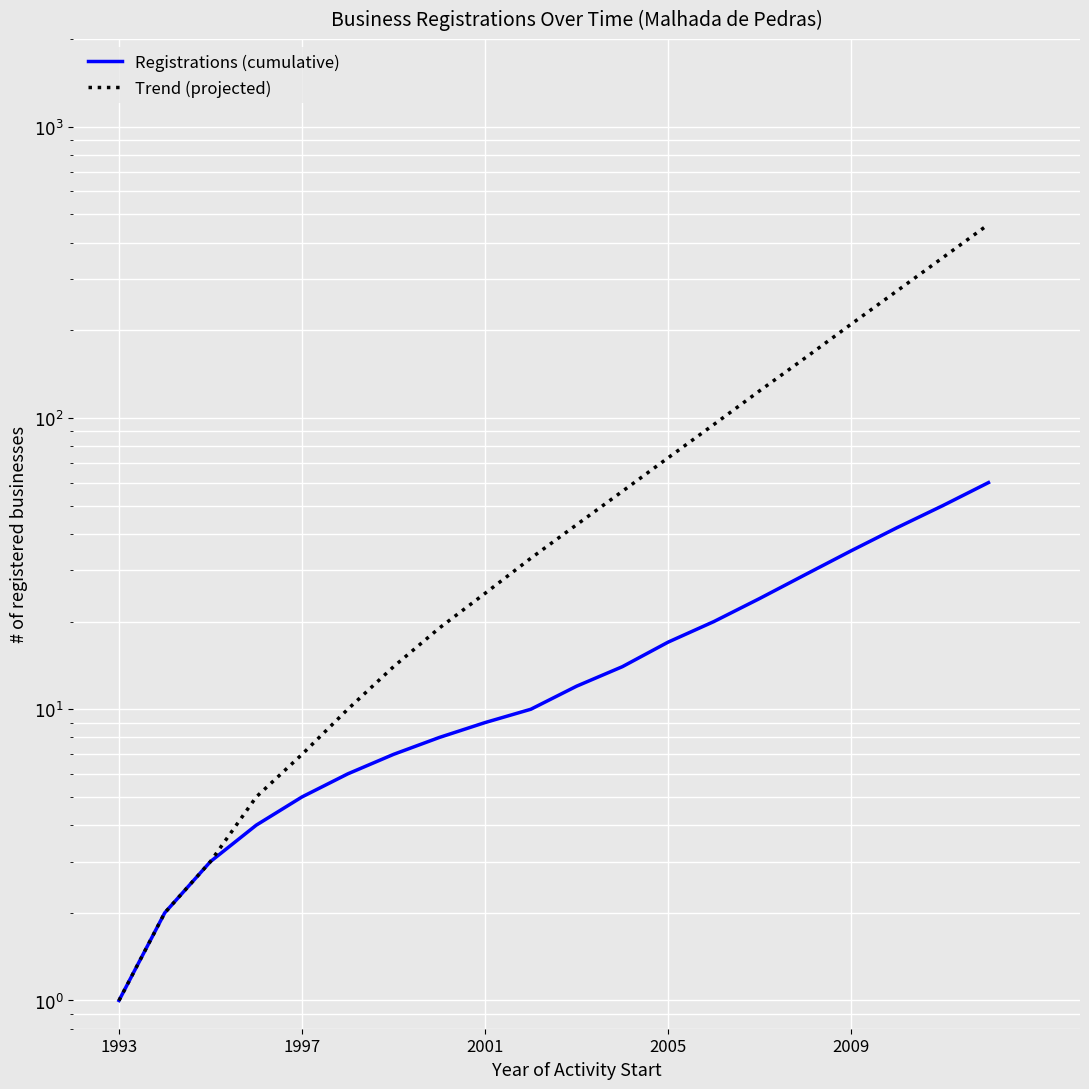

The value of Trend (projected) at 13 is 95. True or false?

True